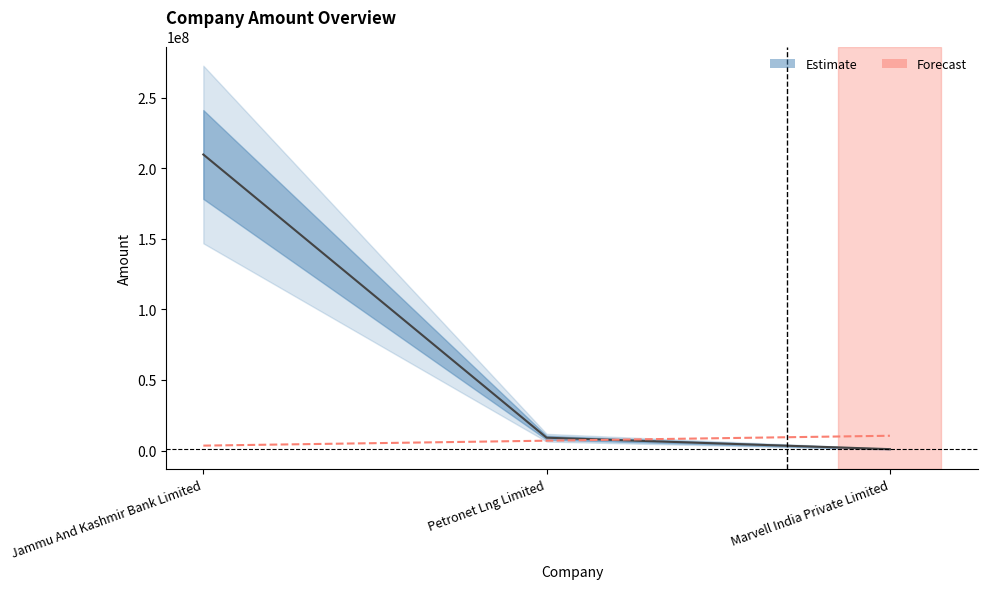

At how many categories does at least one series exceed 131418276?

1